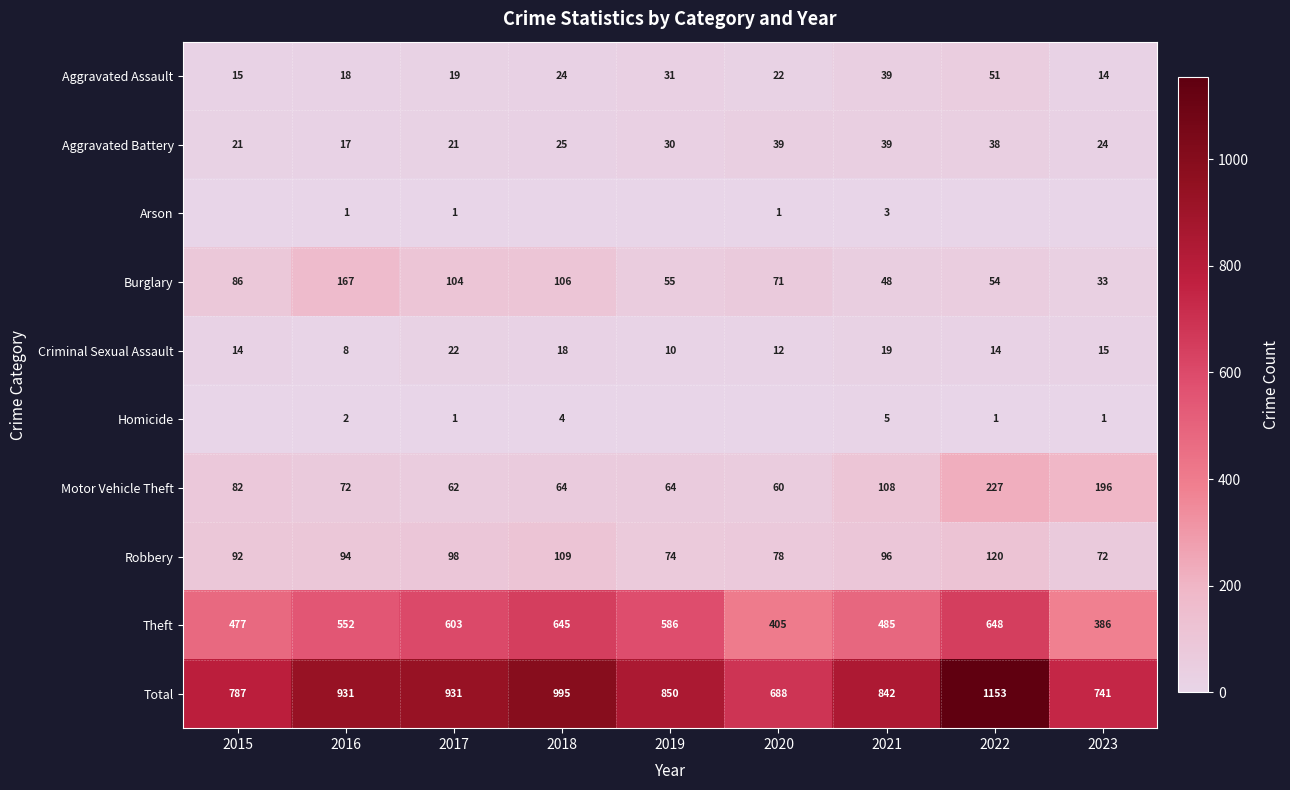

Where is Burglary nearest to the value 100?

2017